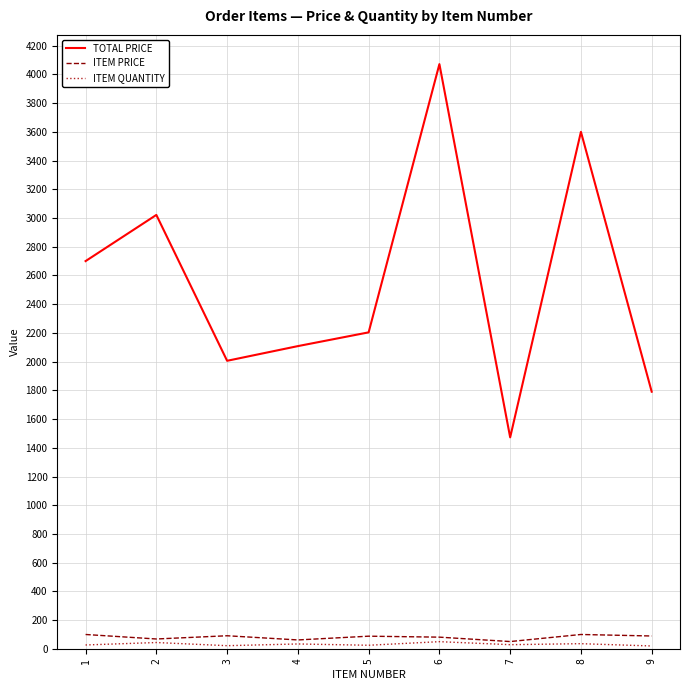

True or false: TOTAL PRICE and ITEM QUANTITY intersect in this chart.

False